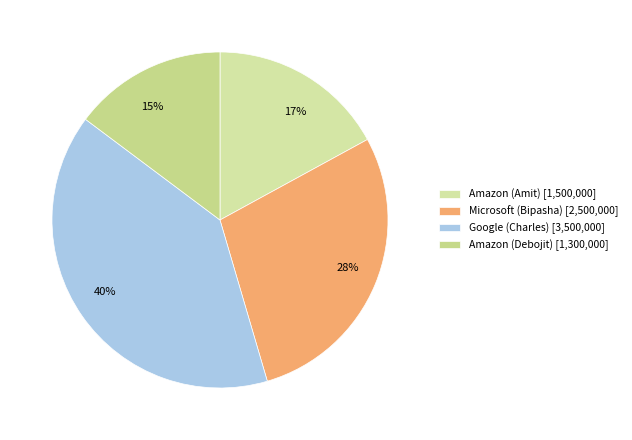

Do 28% and 15% together represent more than half of the pie?

No